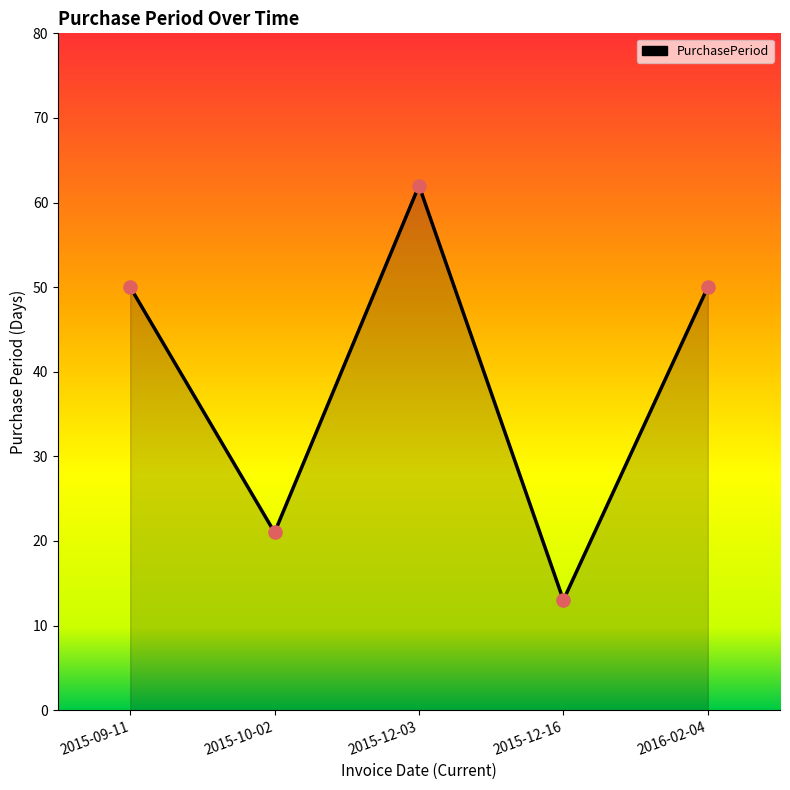

Approximately how many times larger is the value at 2016-02-04 compared to 2015-12-03?

0.8